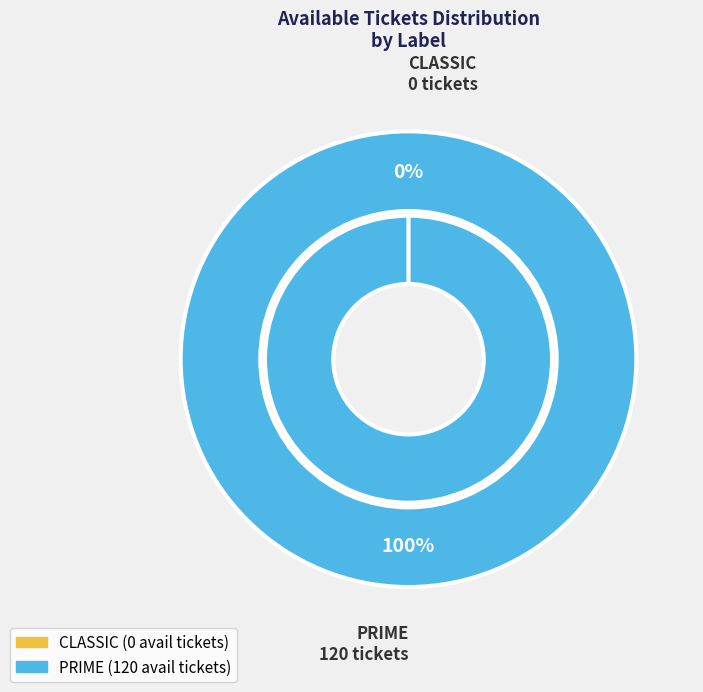

To the nearest percent, what is the difference between the CLASSIC and PRIME slice percentages?

100%